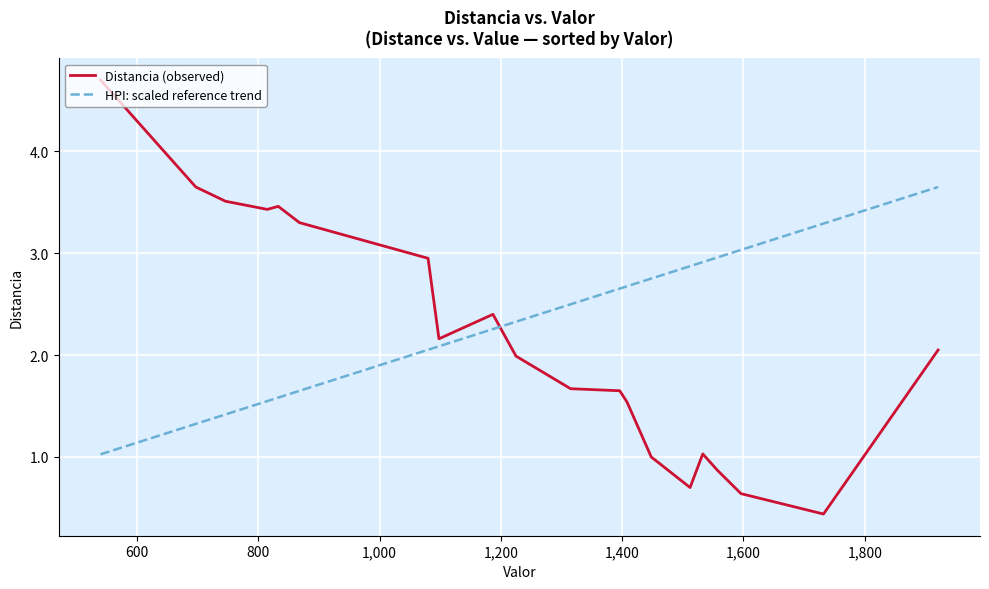

After their last crossing, which series has the higher values: HPI: scaled reference trend or Distancia (observed)?

HPI: scaled reference trend